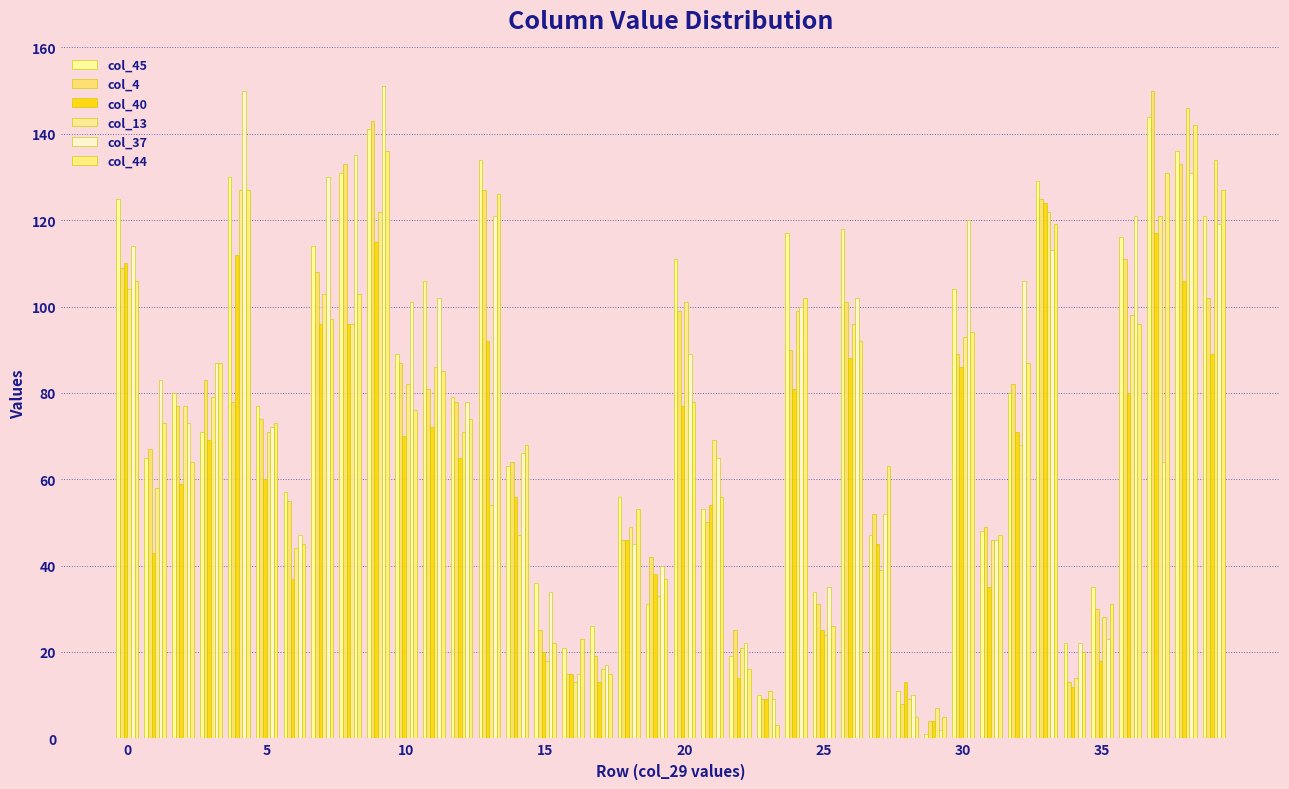

What is the maximum value shown in the chart?

151